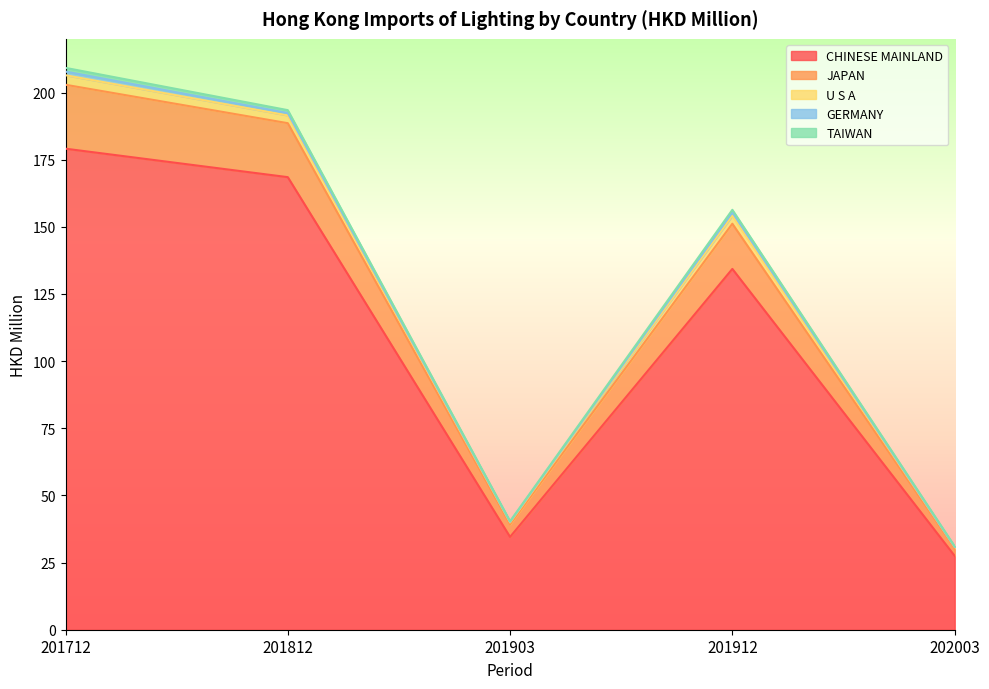

What is the difference between the maximum and second lowest values in the JAPAN series?

19.1